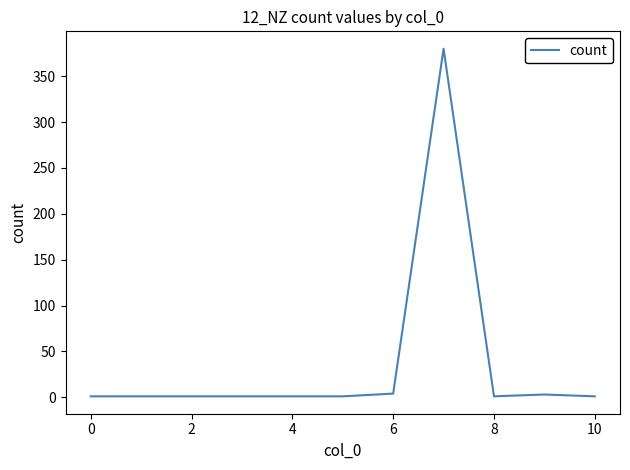

What is the minimum value shown in the chart?

1